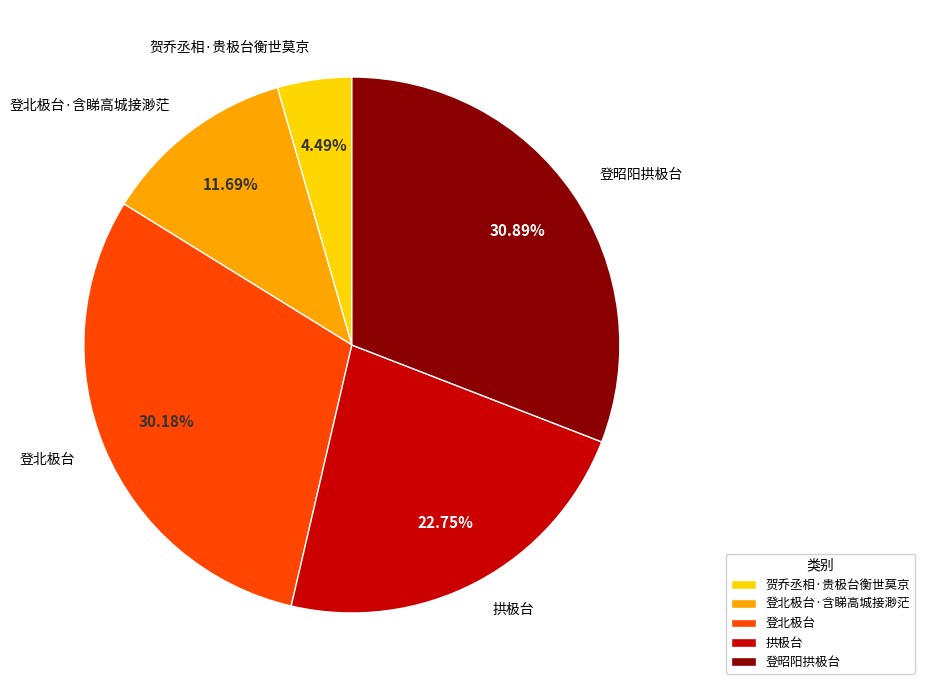

Which slice is the largest?

登昭阳拱极台